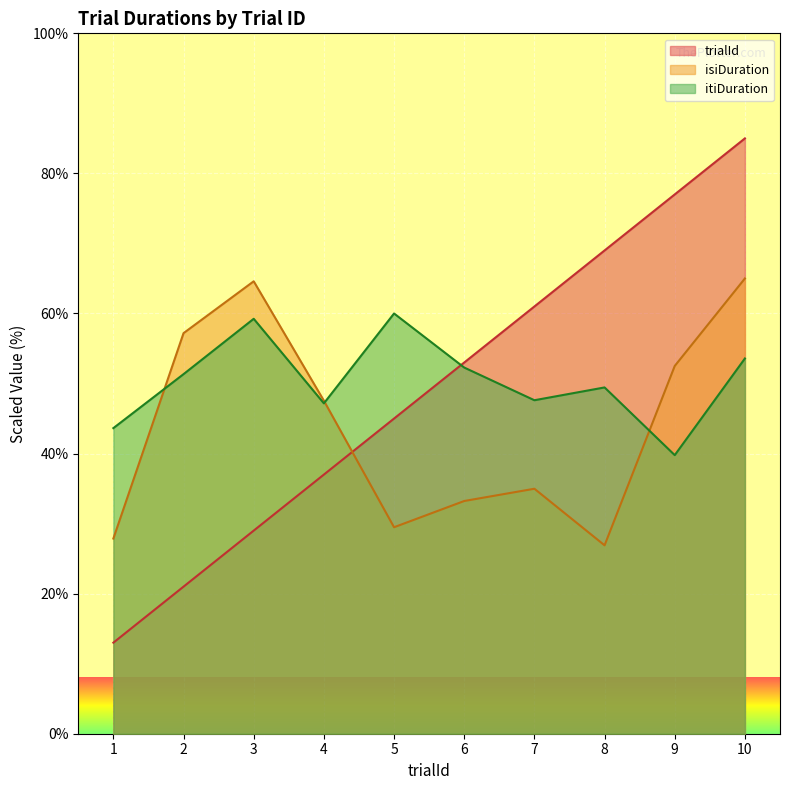

Which series has the largest range (max minus min)?

trialId